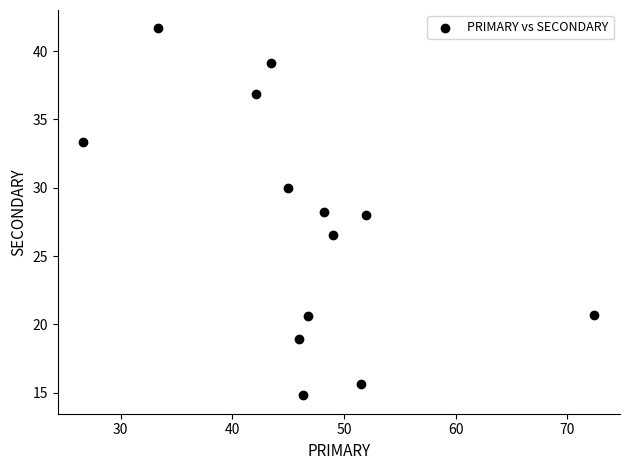

What is the range of X values (max minus min)?

45.7